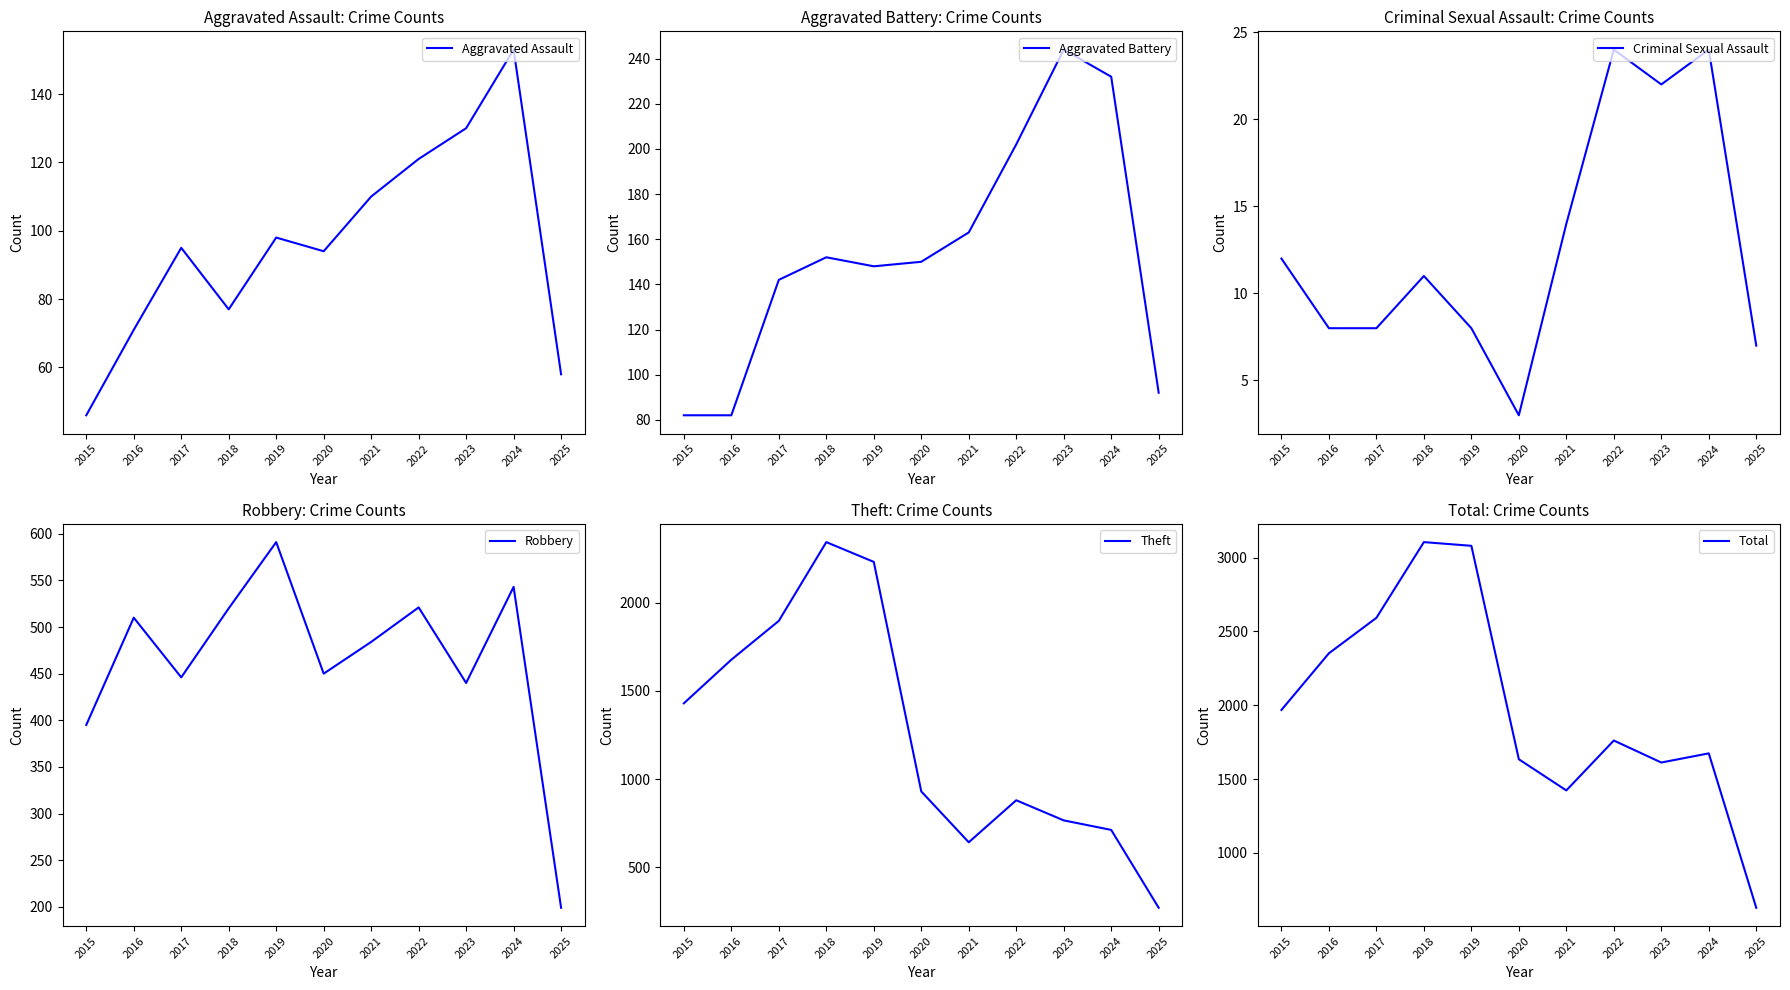

Which series has the largest total across all categories?

Total